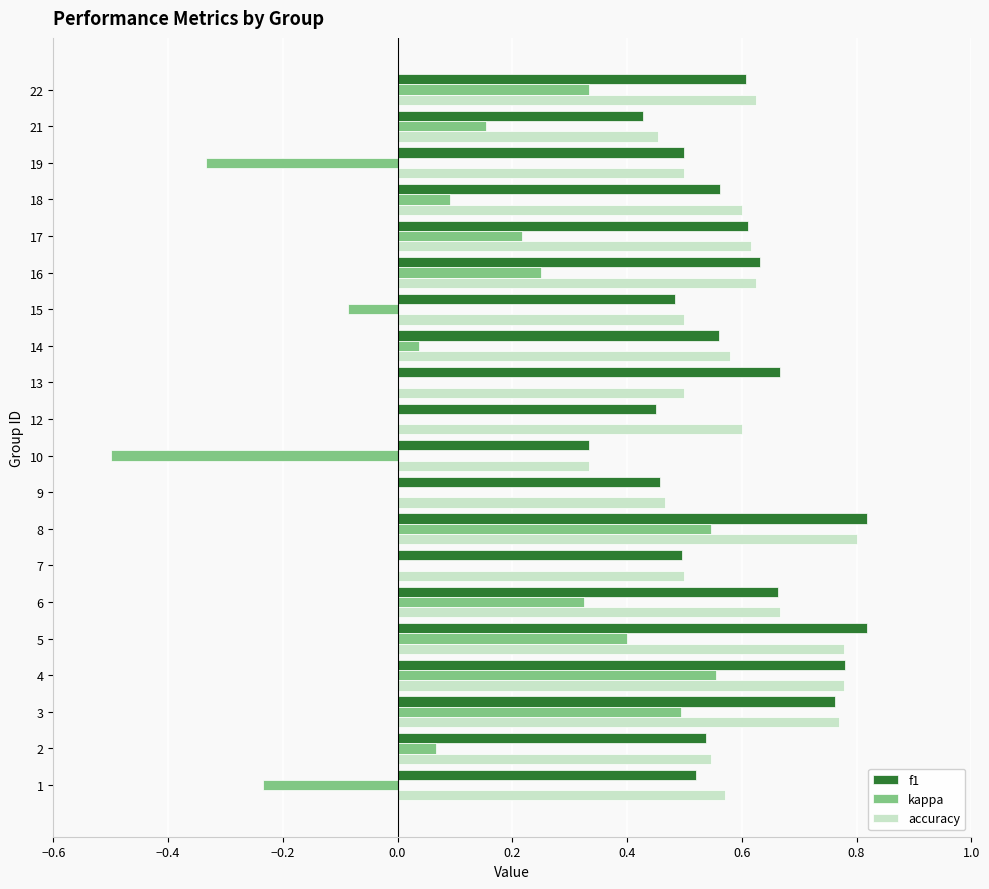

Is the value of kappa at 16 greater than the value of accuracy at 17?

No